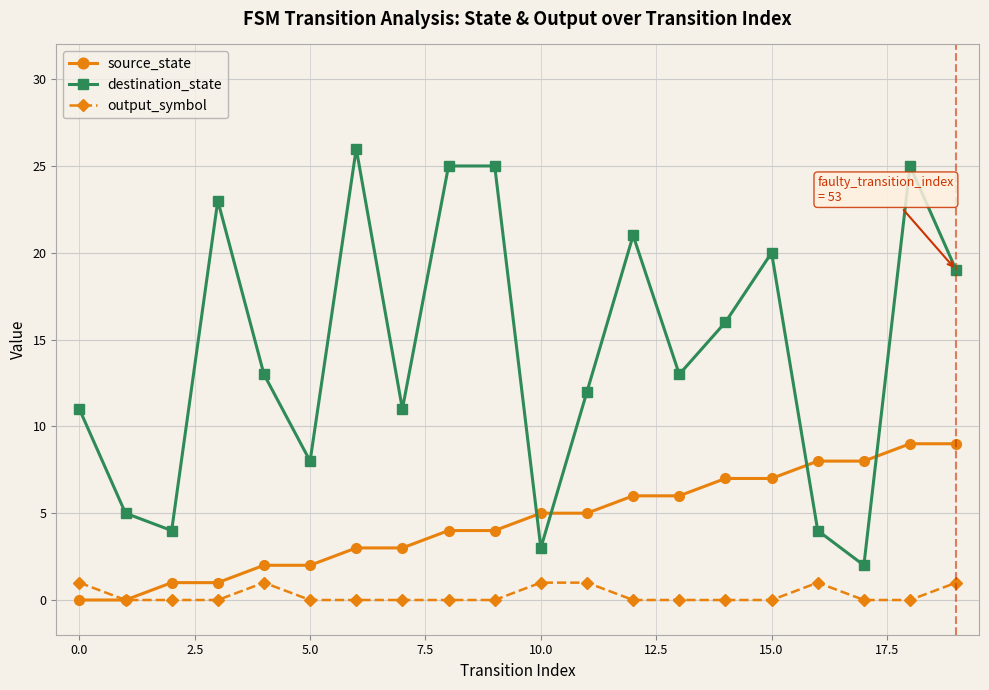

How many series are shown in this chart?

3